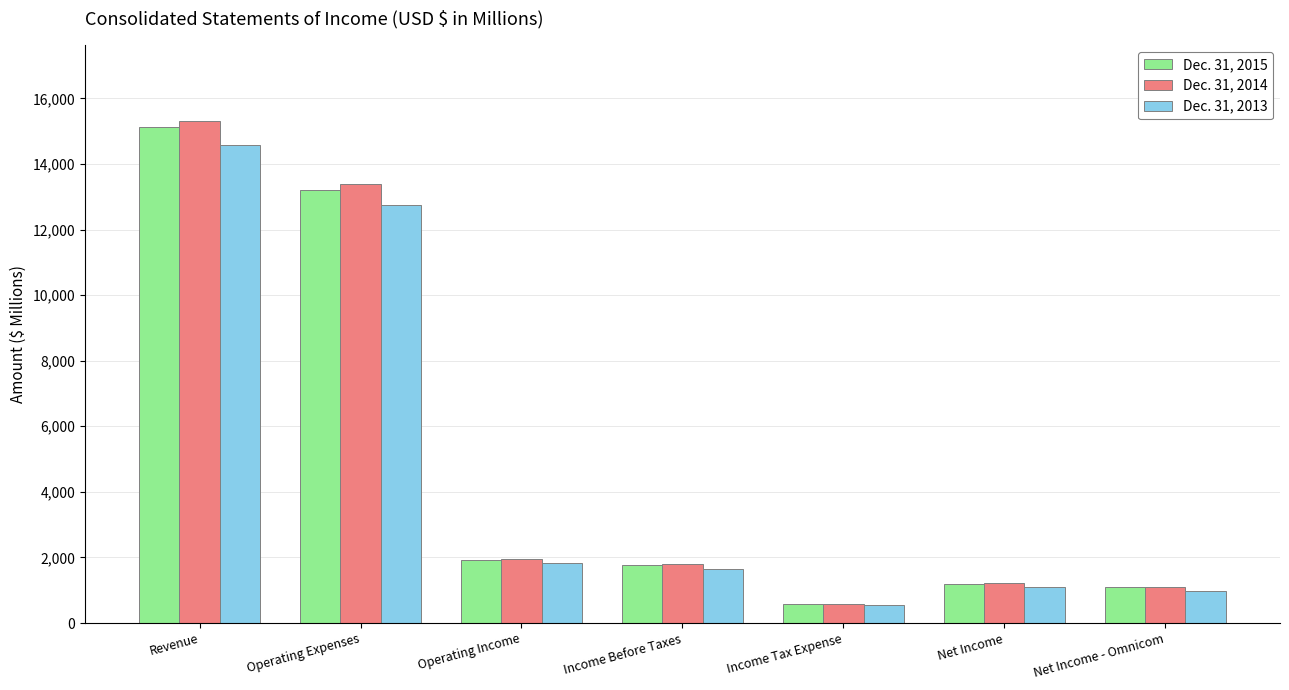

Where is Dec. 31, 2013 nearest to the value 7574?

Operating Expenses